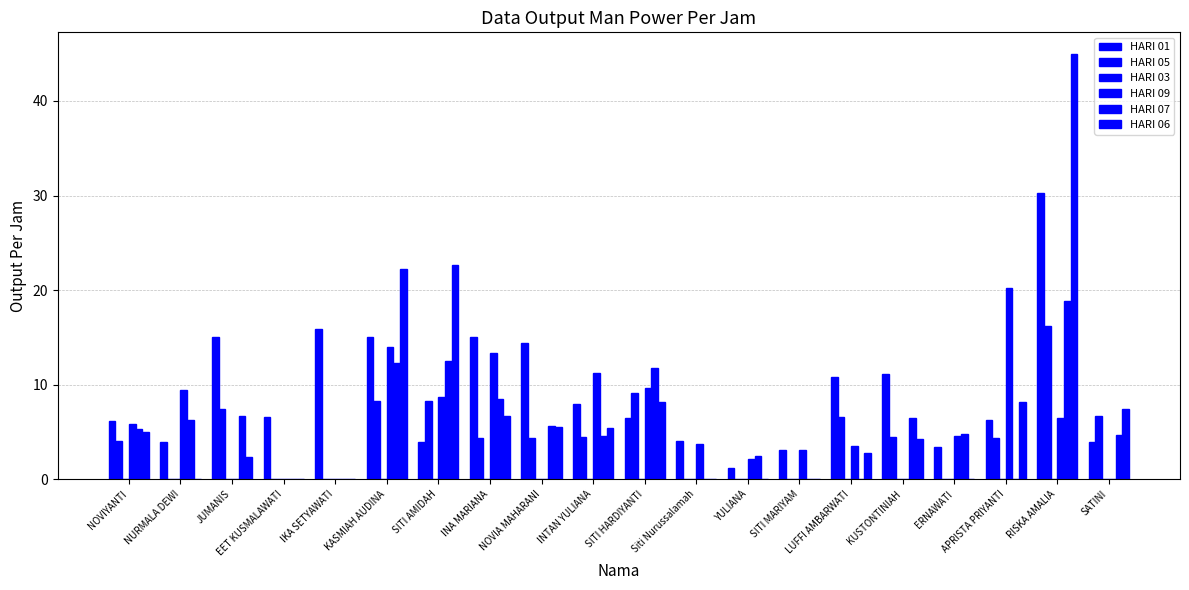

Count the number of data series in this chart.

5